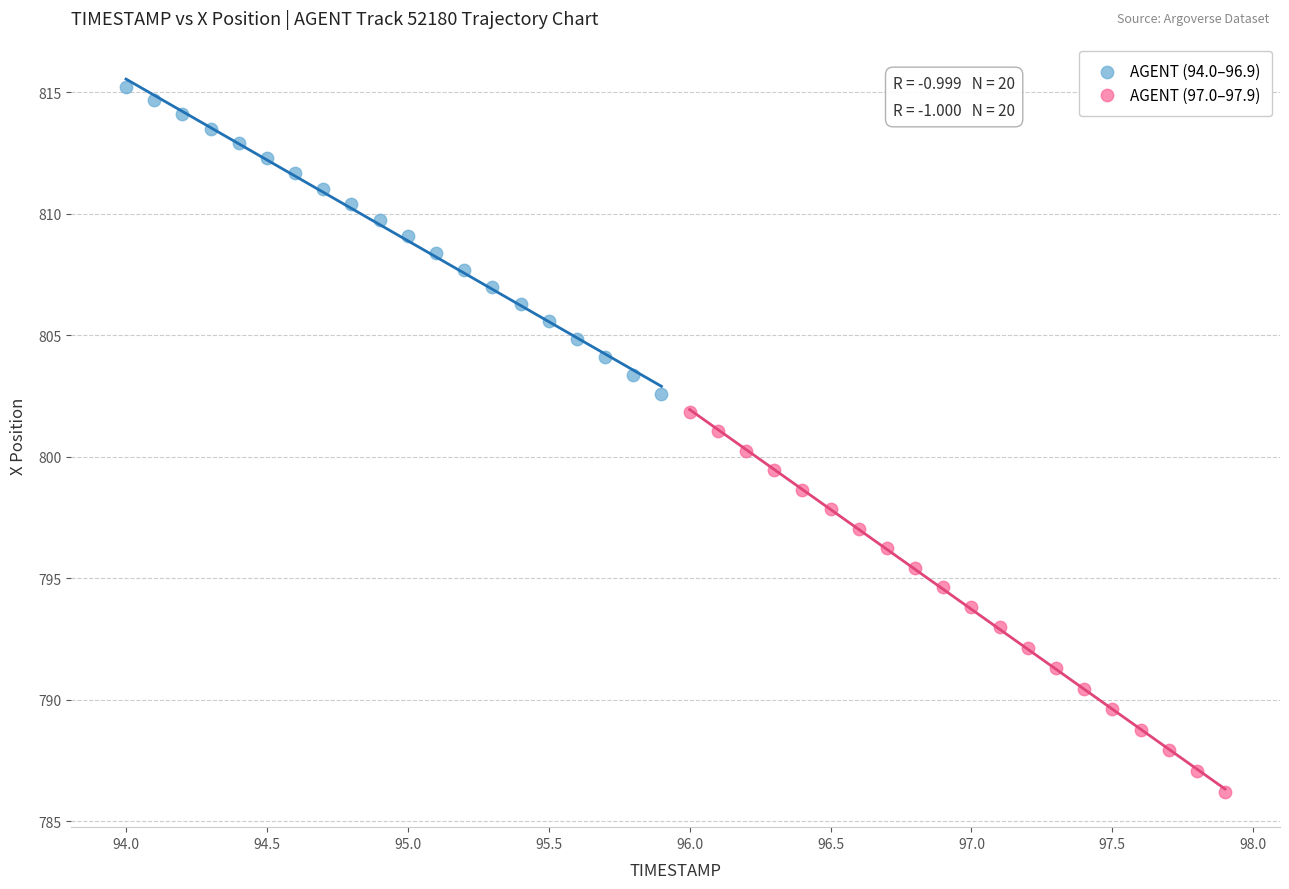

What are all the series names shown in the legend?

AGENT (94.0–96.9), AGENT (97.0–97.9)